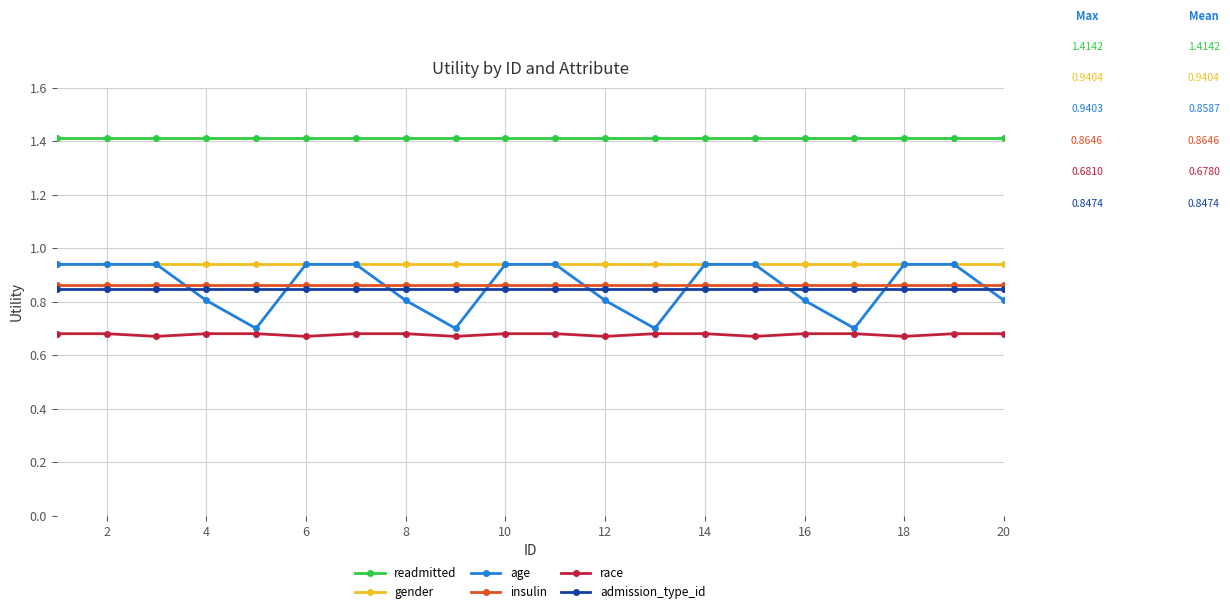

Does the chart have visible grid lines?

Yes